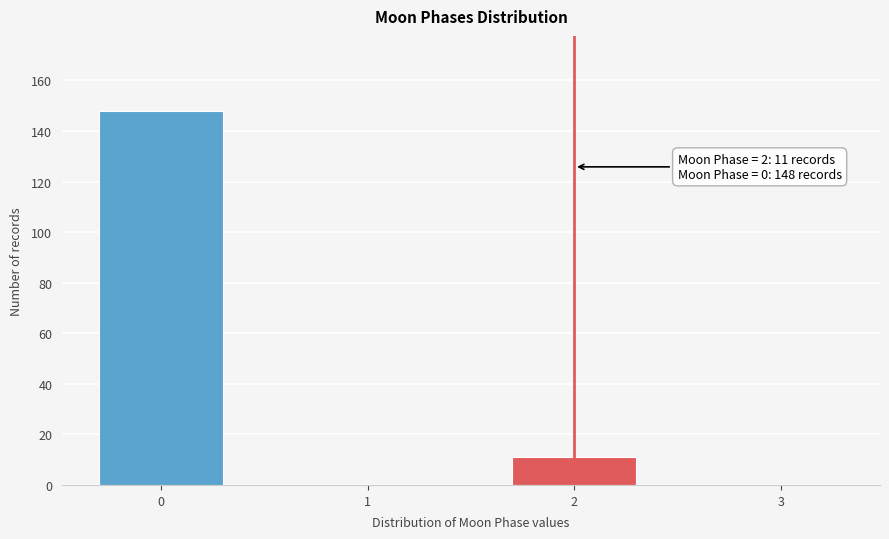

Reading right to left, transcribe all the data shown in this chart.

3=0	2=11	1=0	0=148